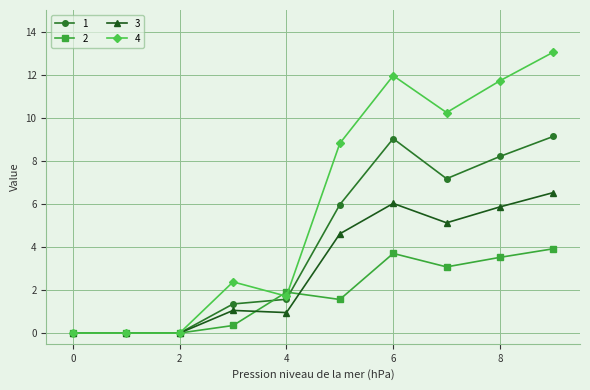

Which series has the largest total across all categories?

4